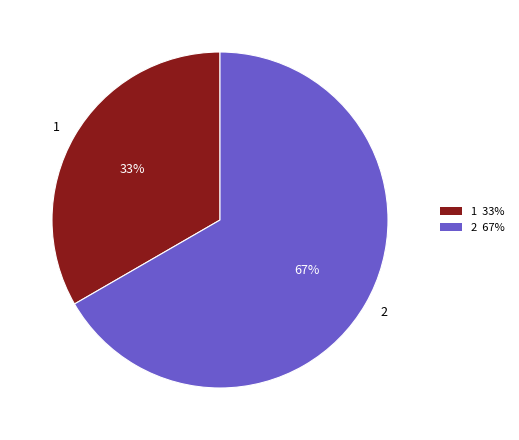

Count the number of slices in the pie.

2